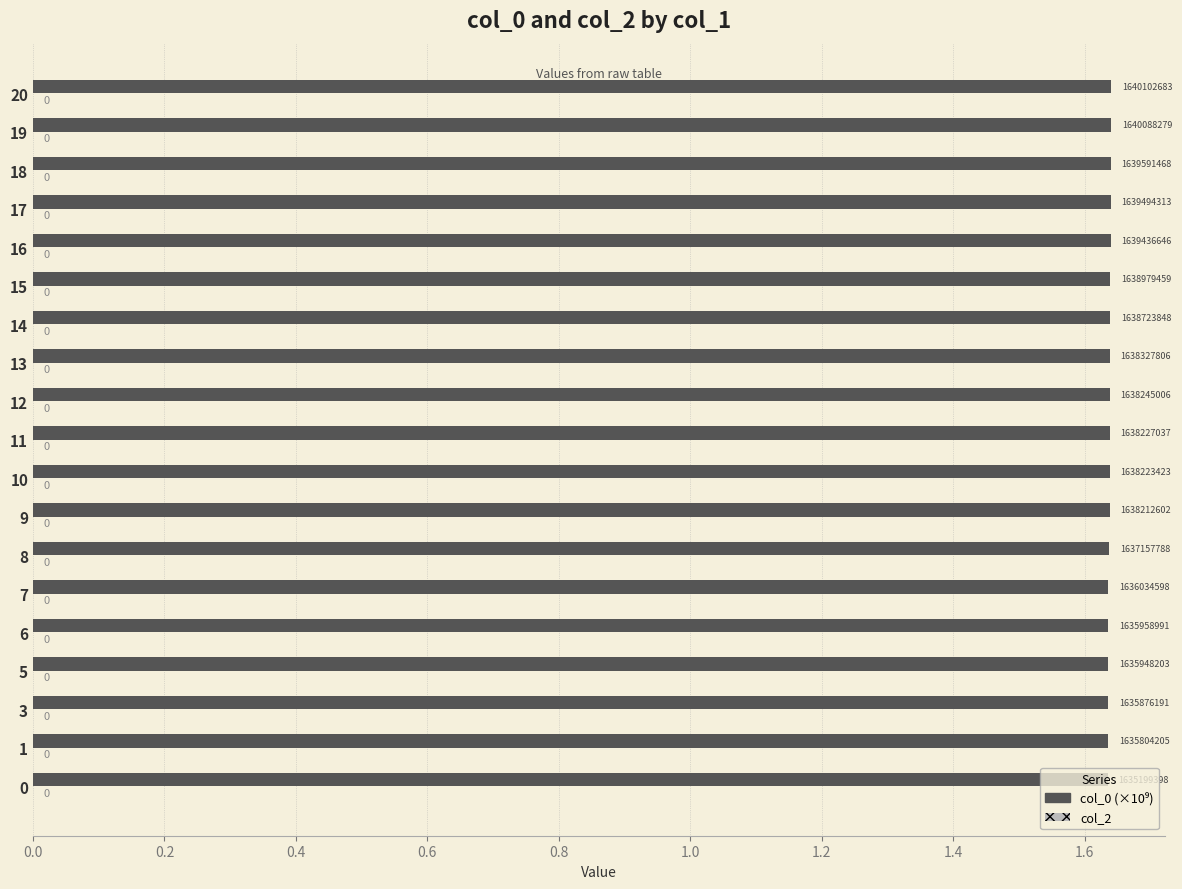

Does the chart contain any negative values?

No